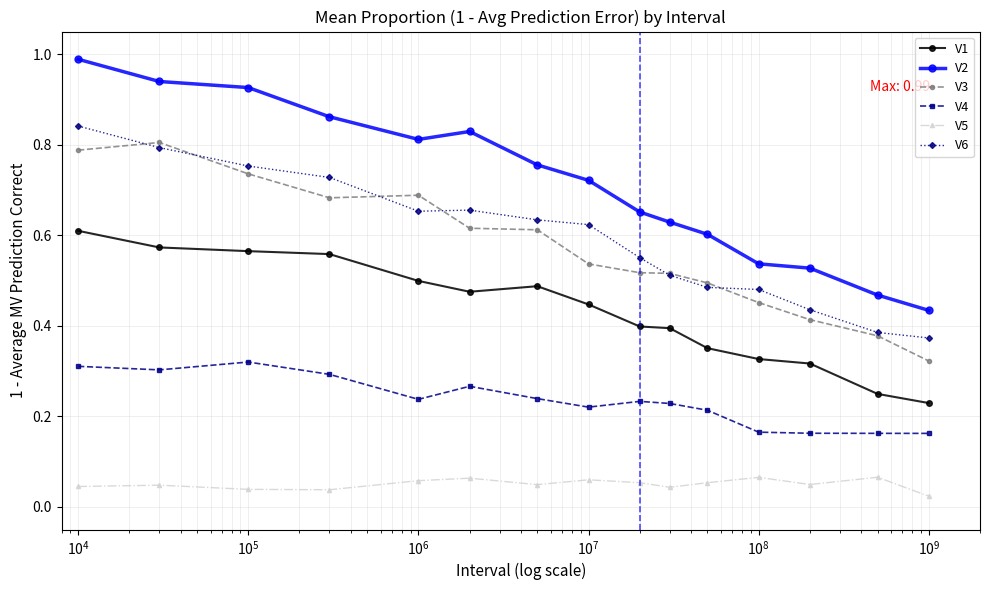

True or false: V5 and V3 intersect in this chart.

False